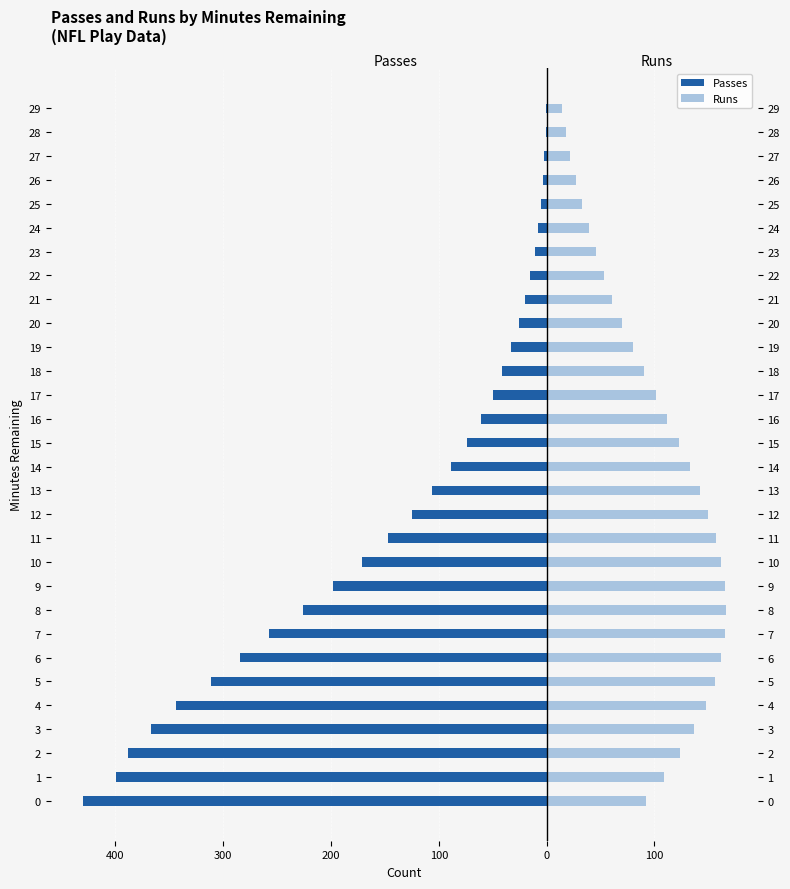

What is the sum of all passes values?

-4193